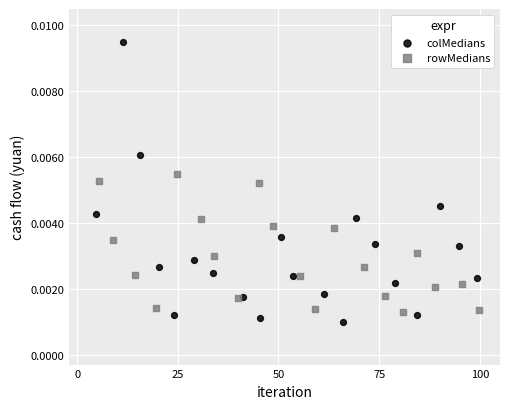

Which series contains the highest Y value?

colMedians